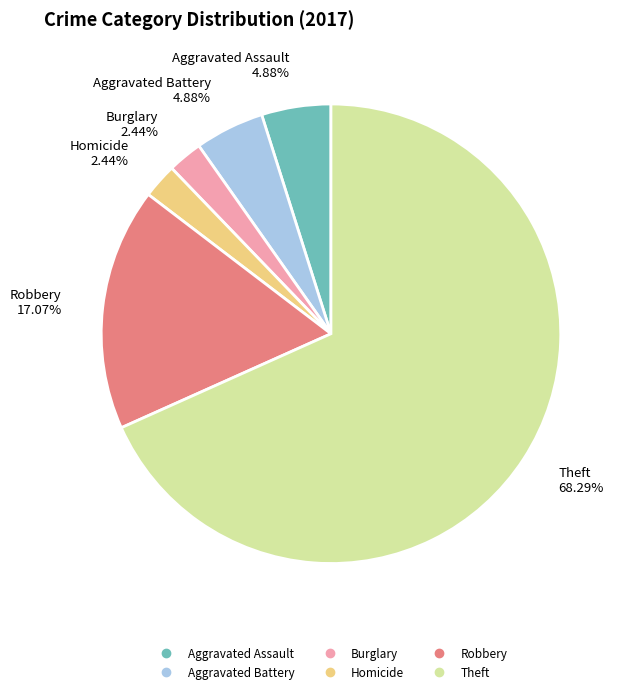

Is there a majority slice in this chart?

Yes